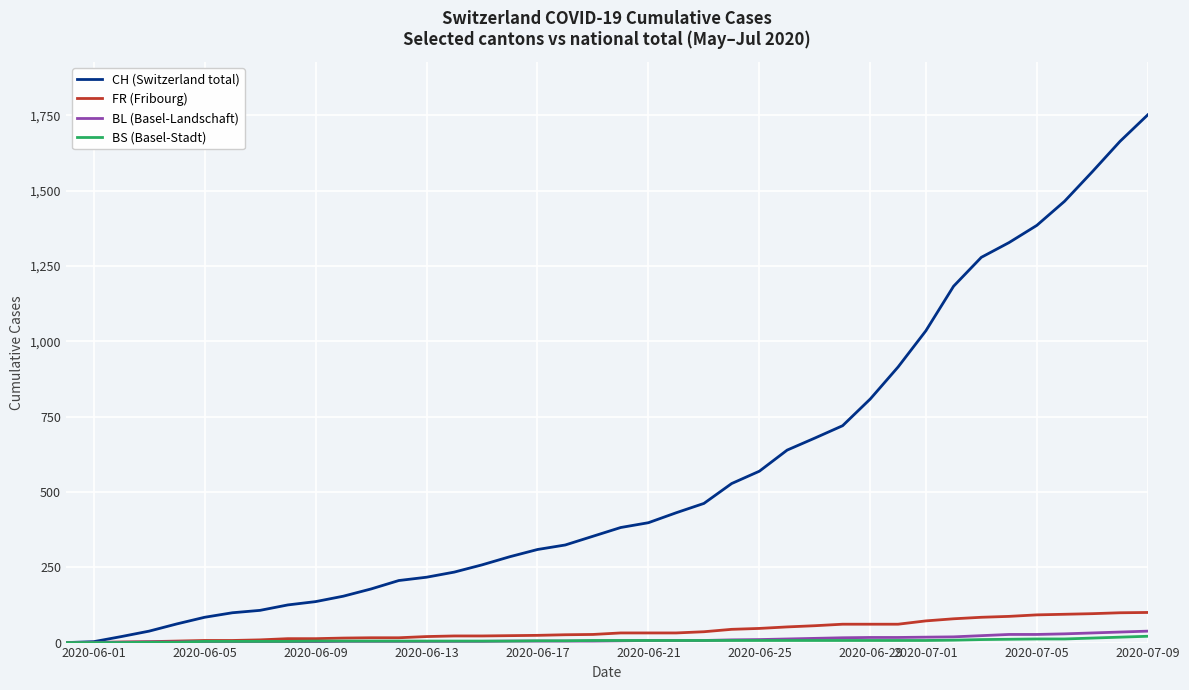

Which series has the largest total across all categories?

CH (Switzerland total)